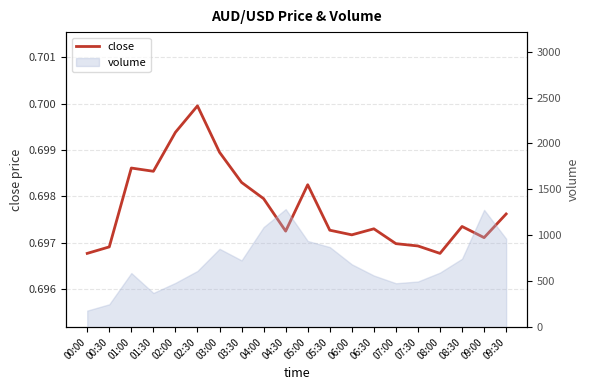

Reading left to right, transcribe all the data shown in this chart.

0.7	0.7	0.7	0.7	0.7	0.7	0.7	0.7	0.7	0.7	0.7	0.7	0.7	0.7	0.7	0.7	0.7	0.7	0.7	0.7